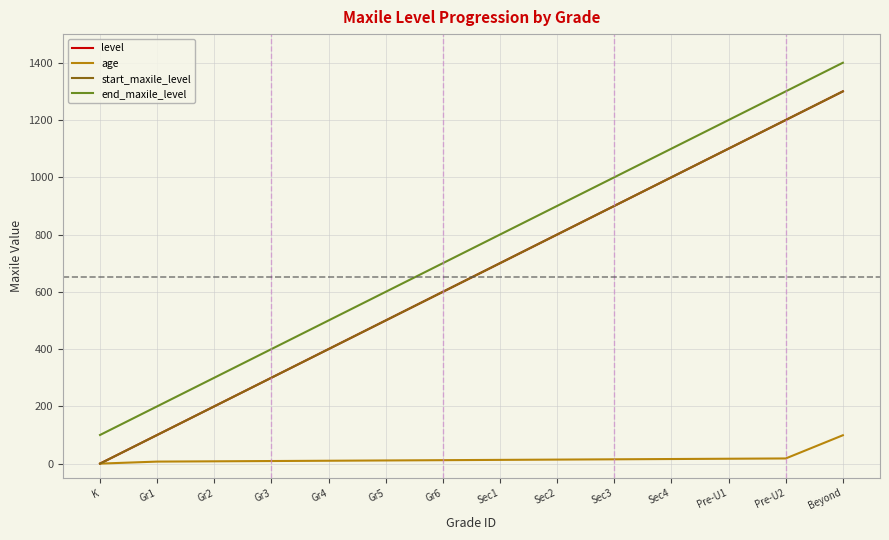

Does the chart display data point markers on the line(s)?

No